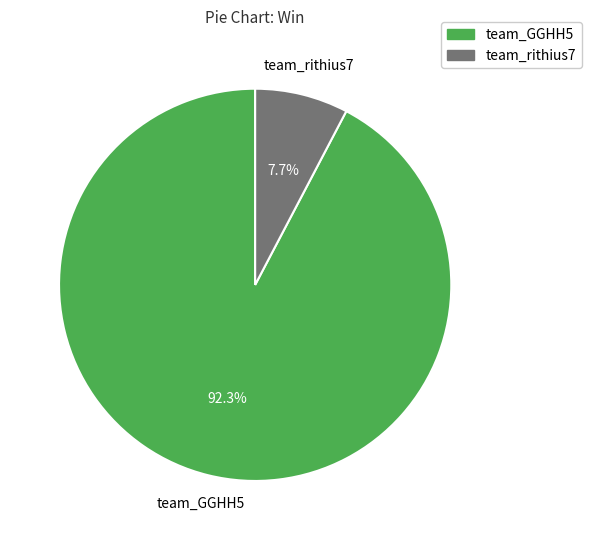

Is it true that team_GGHH5 is 99% of the pie?

False